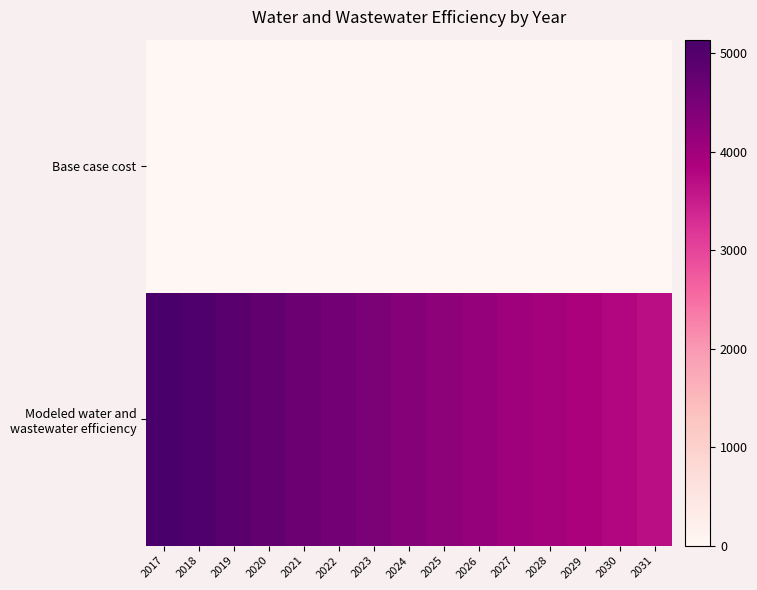

What is the difference between the highest and lowest values at 2021?

4671.2